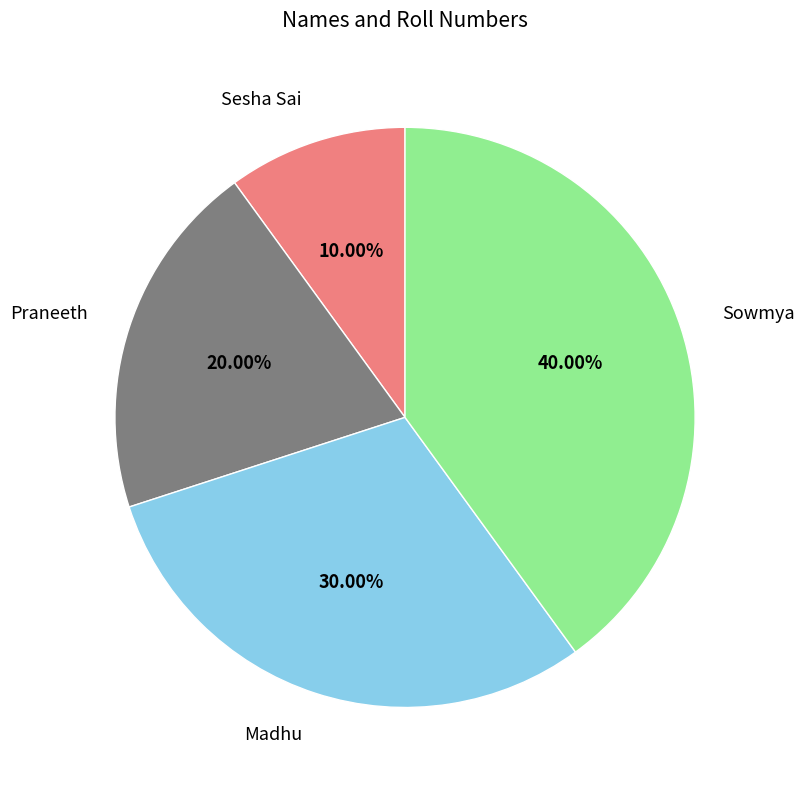

Is it true that Madhu is 30% of the pie?

True